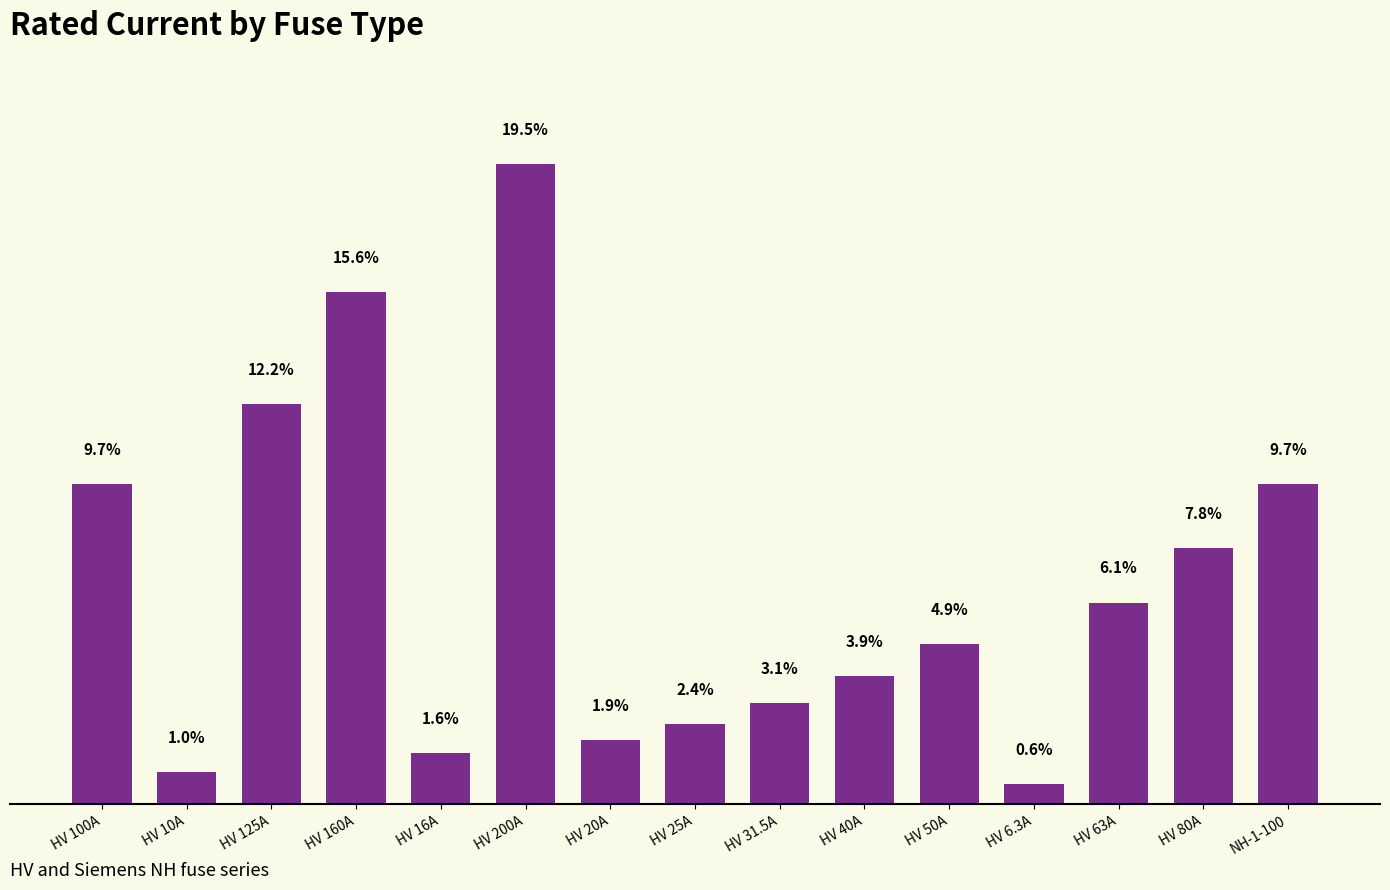

Are the bars horizontal?

No